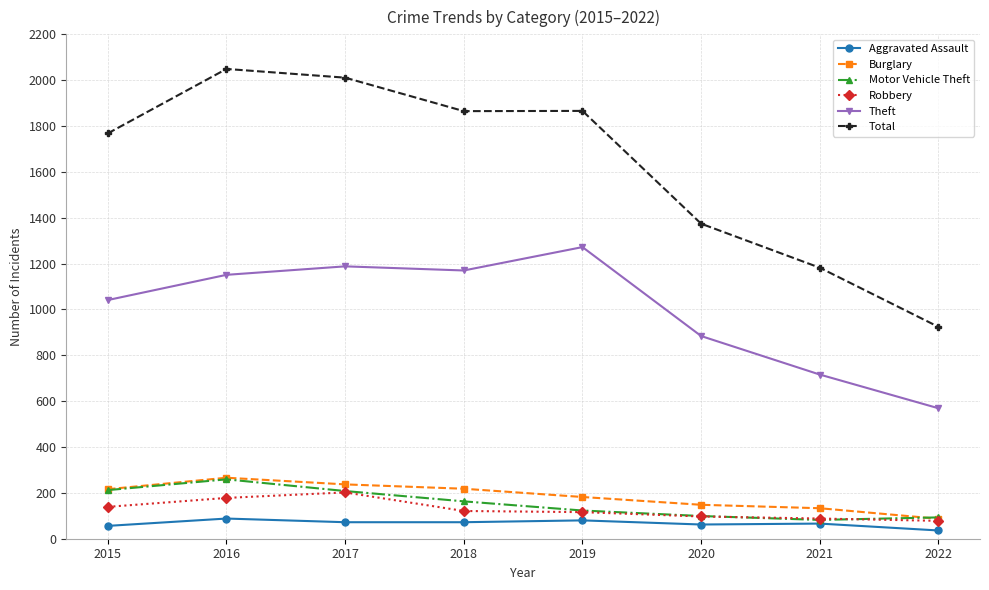

True or false: Burglary has more than 0 points higher than both neighbors.

True